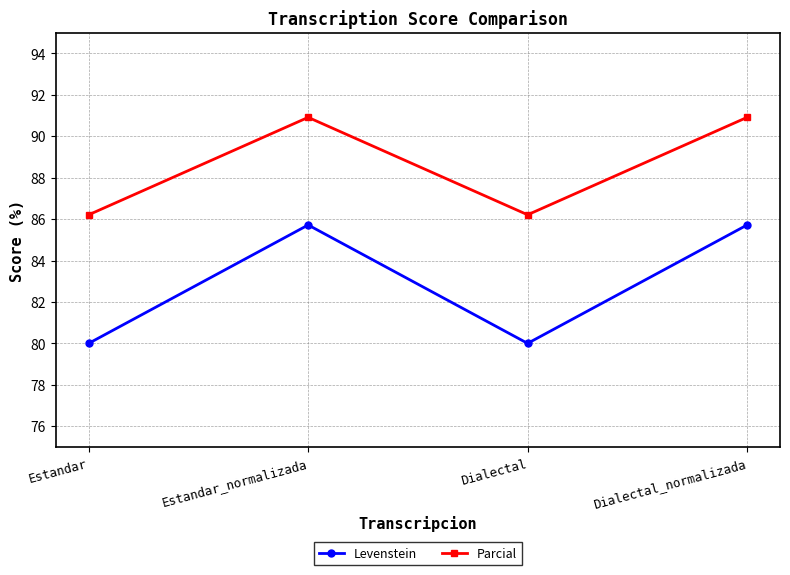

What is the sum of all Levenstein values?

331.4